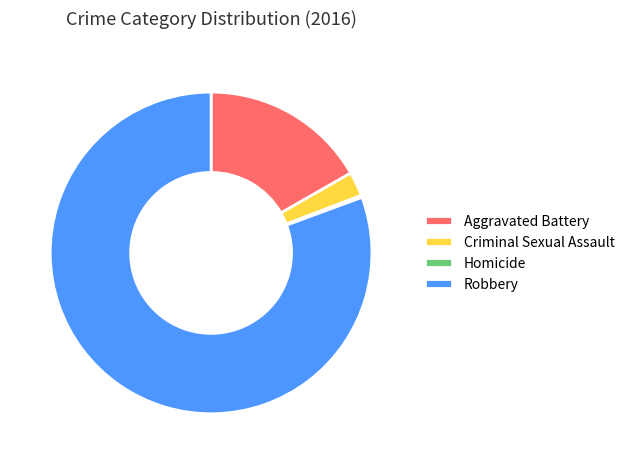

Does Robbery represent more than half of the total?

Yes